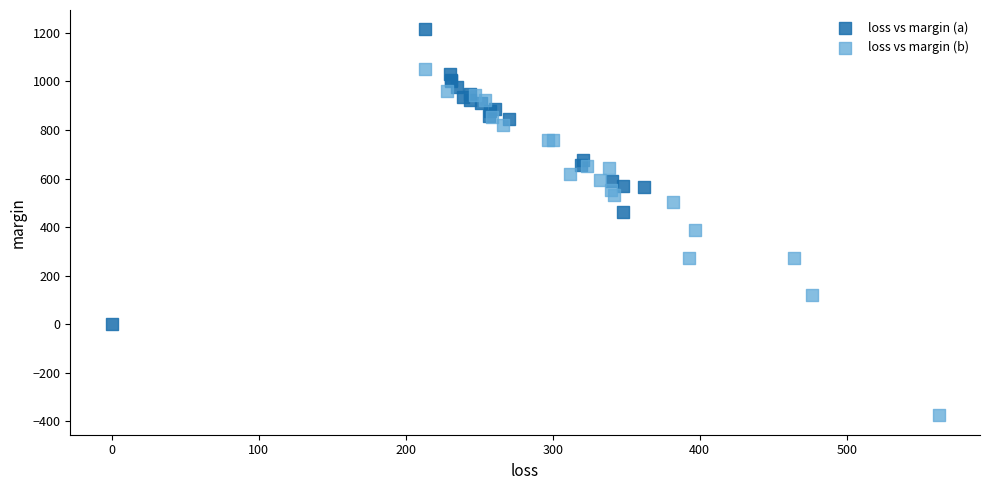

Which series reaches the maximum Y coordinate?

loss vs margin (a)